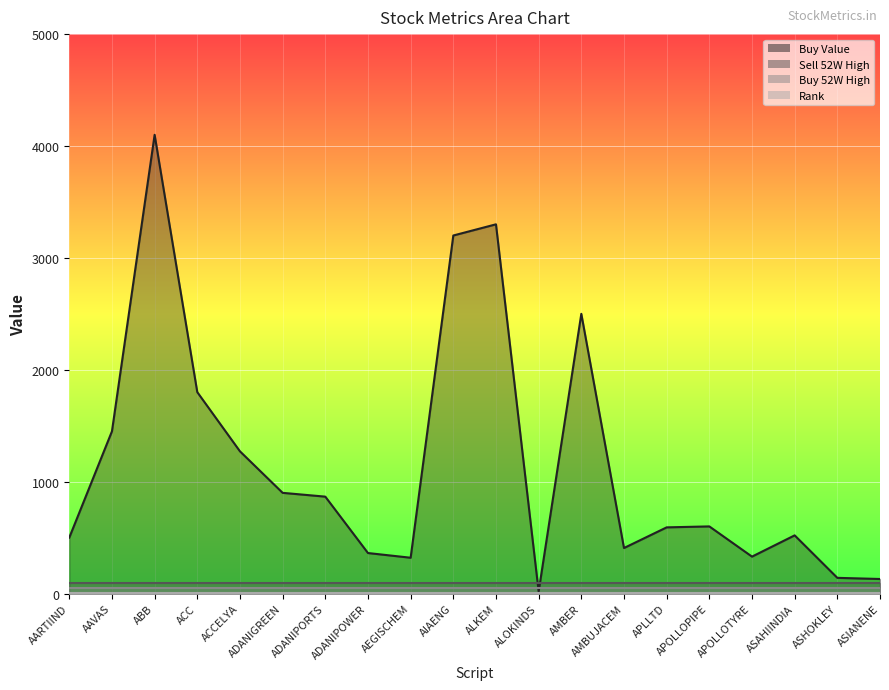

True or false: Rank and Buy Value cross at least once.

False